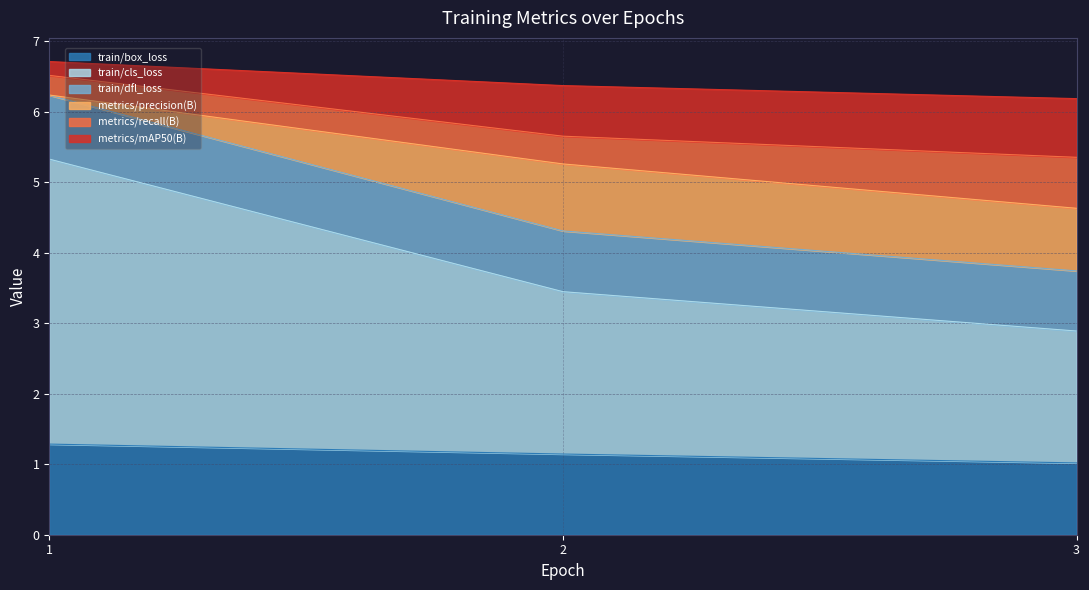

What is the sum of the train/box_loss values at 3 and 2?

2.2